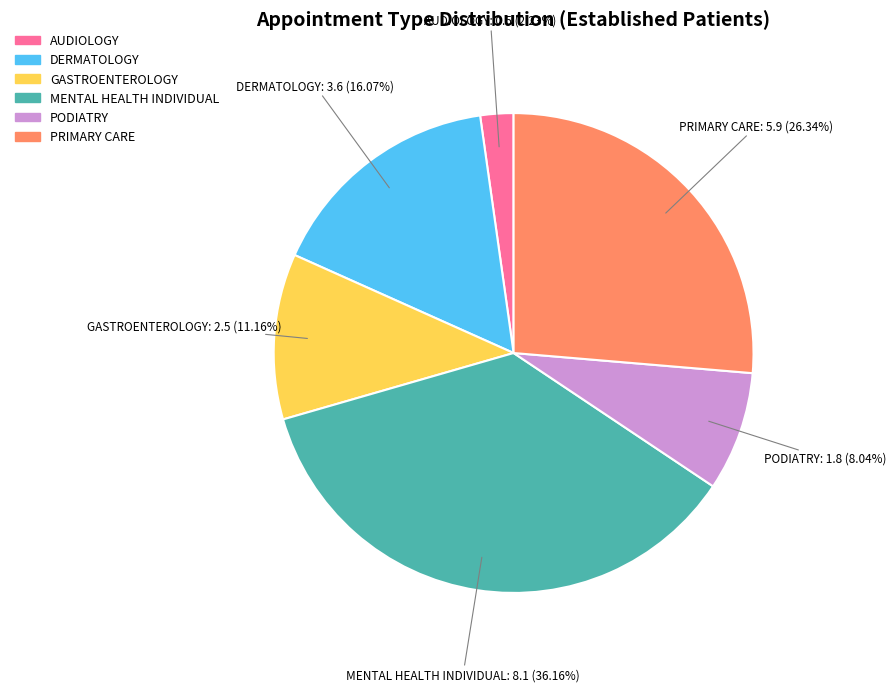

To the nearest percent, what percentage of the pie is MENTAL HEALTH INDIVIDUAL?

36%